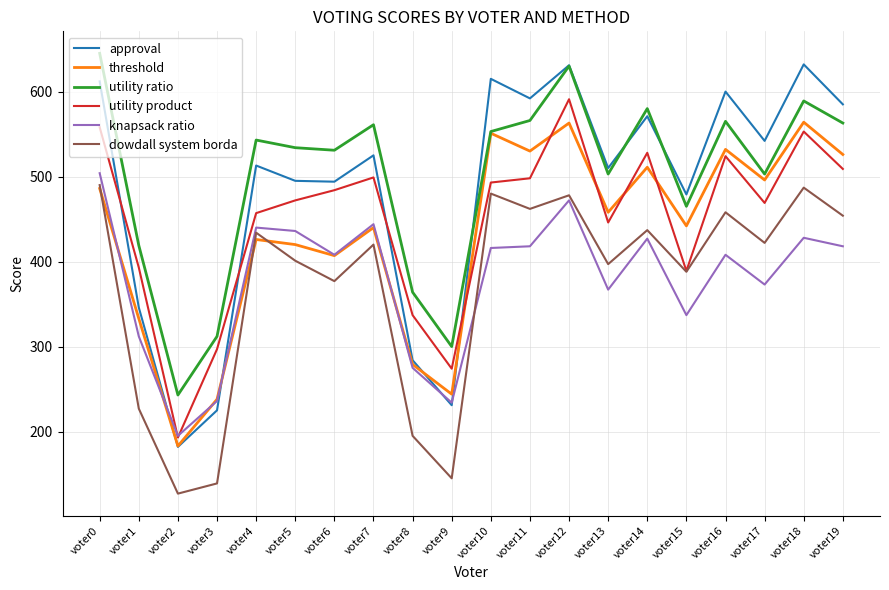

How many series are shown in this chart?

6